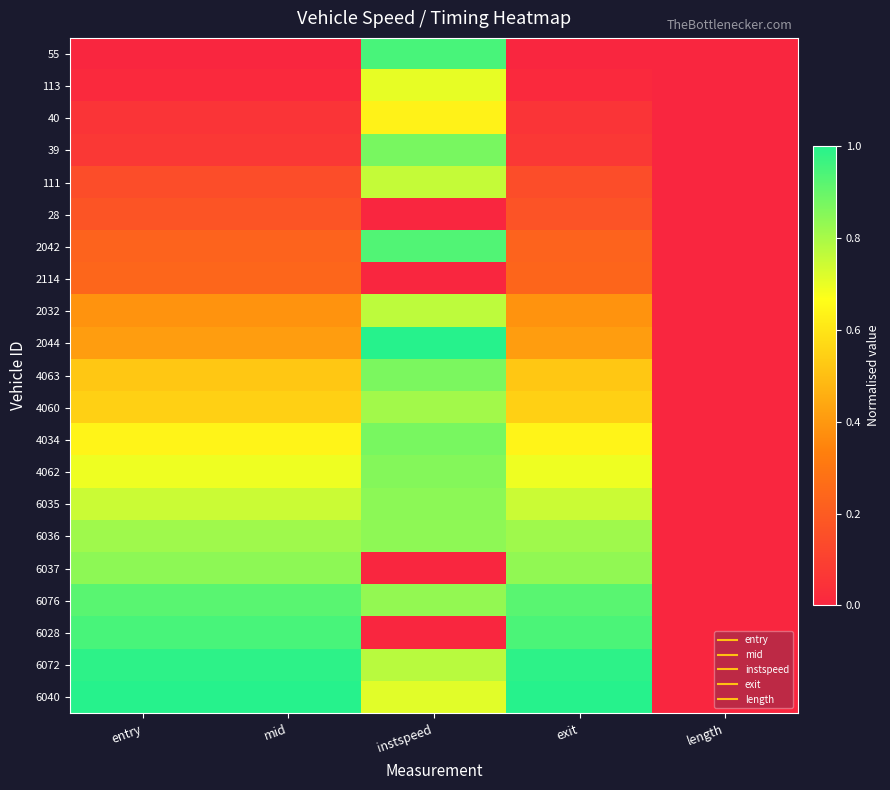

Reading left to right, transcribe all the data shown in this chart.

55: entry=0.0	mid=0.0	instspeed=0.9	exit=0.0	length=0.0
113: entry=0.0	mid=0.0	instspeed=0.7	exit=0.0	length=0.0
40: entry=0.1	mid=0.1	instspeed=0.6	exit=0.1	length=0.0
39: entry=0.1	mid=0.1	instspeed=0.9	exit=0.1	length=0.0
111: entry=0.1	mid=0.1	instspeed=0.8	exit=0.1	length=0.0
28: entry=0.2	mid=0.2	instspeed=0.0	exit=0.2	length=0.0
2042: entry=0.2	mid=0.2	instspeed=0.9	exit=0.2	length=0.0
2114: entry=0.2	mid=0.2	instspeed=0.0	exit=0.2	length=0.0
2032: entry=0.4	mid=0.4	instspeed=0.8	exit=0.4	length=0.0
2044: entry=0.4	mid=0.4	instspeed=1.0	exit=0.4	length=0.0
4063: entry=0.5	mid=0.5	instspeed=0.9	exit=0.5	length=0.0
4060: entry=0.5	mid=0.5	instspeed=0.8	exit=0.5	length=0.0
4034: entry=0.6	mid=0.6	instspeed=0.9	exit=0.6	length=0.0
4062: entry=0.7	mid=0.7	instspeed=0.9	exit=0.7	length=0.0
6035: entry=0.7	mid=0.7	instspeed=0.8	exit=0.7	length=0.0
6036: entry=0.8	mid=0.8	instspeed=0.8	exit=0.8	length=0.0
6037: entry=0.8	mid=0.8	instspeed=0.0	exit=0.8	length=0.0
6076: entry=0.9	mid=0.9	instspeed=0.8	exit=0.9	length=0.0
6028: entry=0.9	mid=0.9	instspeed=0.0	exit=0.9	length=0.0
6072: entry=1.0	mid=1.0	instspeed=0.8	exit=1.0	length=0.0
6040: entry=1.0	mid=1.0	instspeed=0.7	exit=1.0	length=0.0